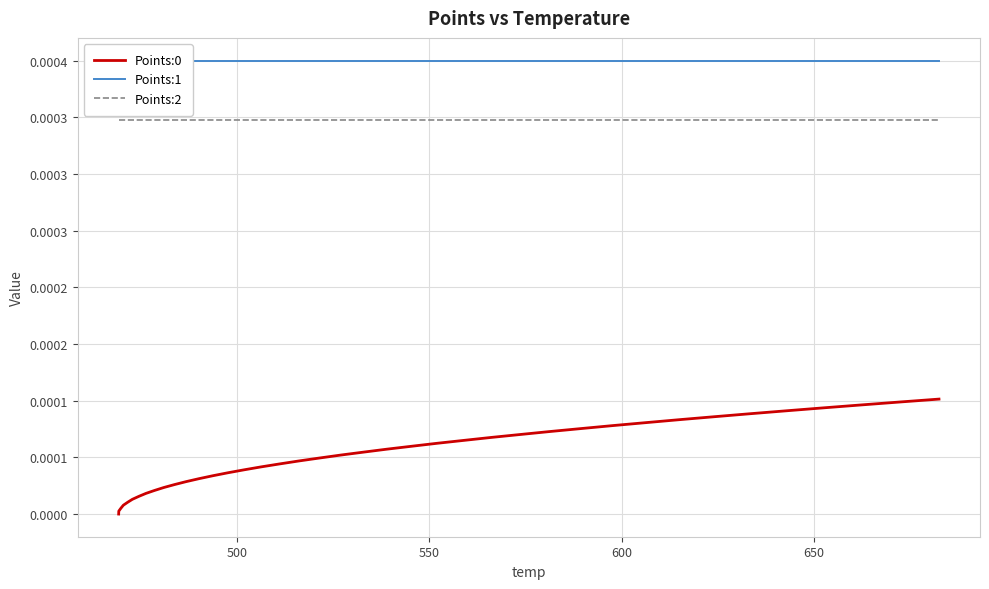

Reading right to left, extract all data points from this chart.

Points:0: 0.0	0.0	0.0	0.0	0.0	0.0	0.0	0.0	0.0	0.0	0.0	0.0	0.0	0.0	0.0	0.0	0.0	0.0	0.0	0.0	0.0	0.0	0.0	0.0	0.0	0.0	0.0	0.0	0.0	0.0	0.0	0.0	0.0	0.0	0.0	0.0	0.0	0.0	0.0	0.0
Points:1: 0.0	0.0	0.0	0.0	0.0	0.0	0.0	0.0	0.0	0.0	0.0	0.0	0.0	0.0	0.0	0.0	0.0	0.0	0.0	0.0	0.0	0.0	0.0	0.0	0.0	0.0	0.0	0.0	0.0	0.0	0.0	0.0	0.0	0.0	0.0	0.0	0.0	0.0	0.0	0.0
Points:2: 0.0	0.0	0.0	0.0	0.0	0.0	0.0	0.0	0.0	0.0	0.0	0.0	0.0	0.0	0.0	0.0	0.0	0.0	0.0	0.0	0.0	0.0	0.0	0.0	0.0	0.0	0.0	0.0	0.0	0.0	0.0	0.0	0.0	0.0	0.0	0.0	0.0	0.0	0.0	0.0